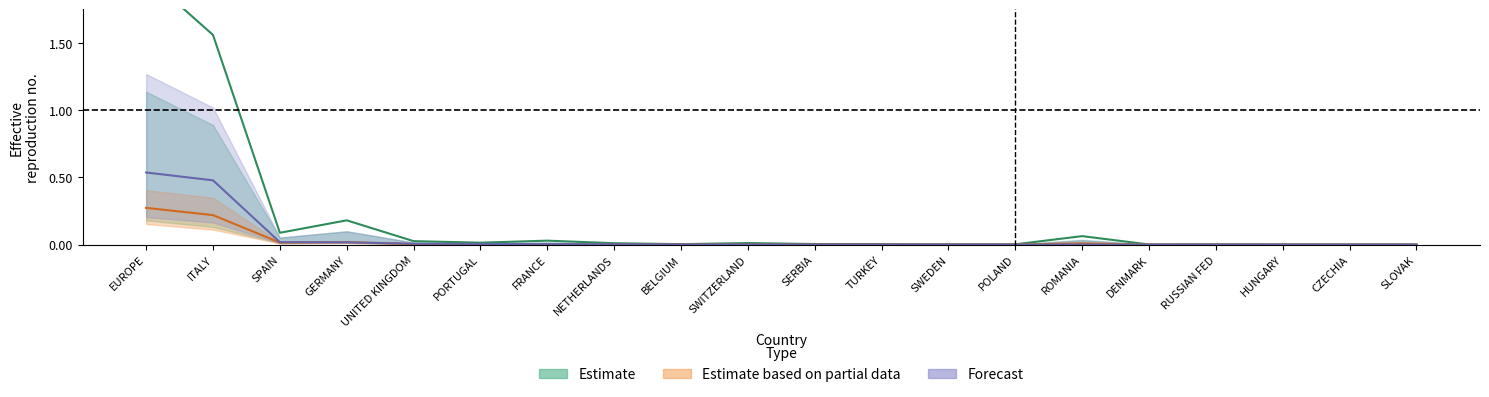

Where is the first local minimum for 201612?

SPAIN